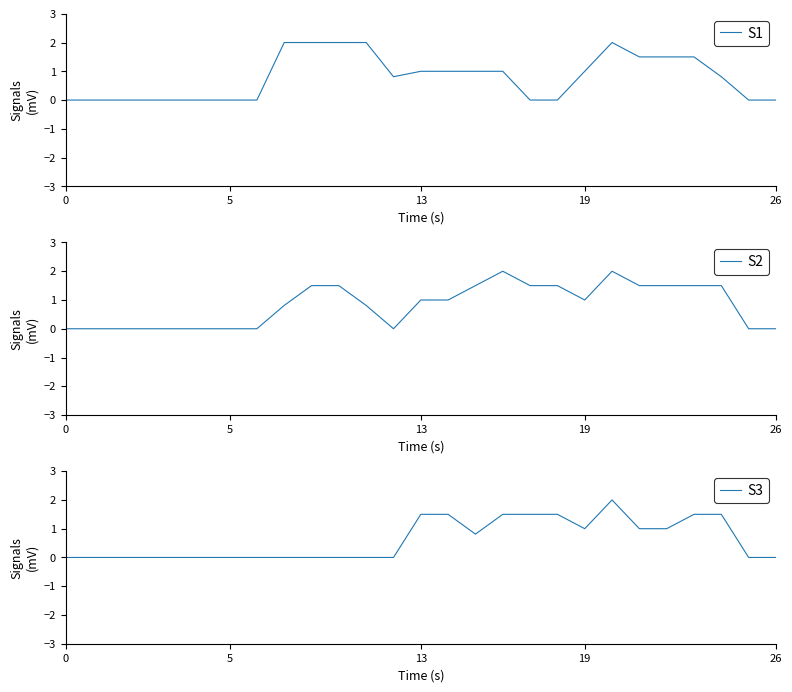

How many lines are shown in the chart?

3